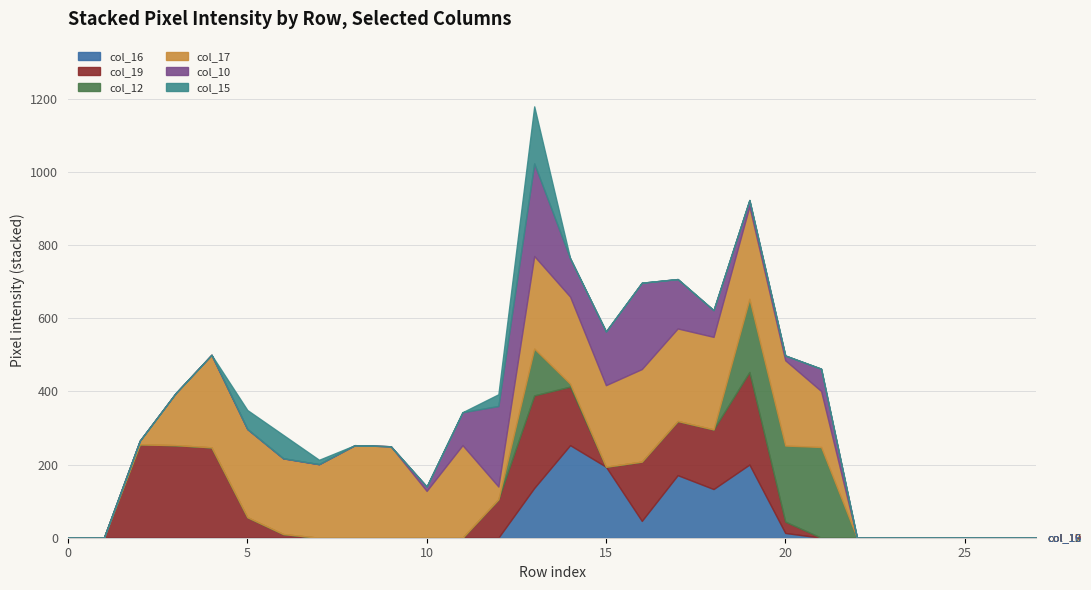

Count the number of data series in this chart.

6